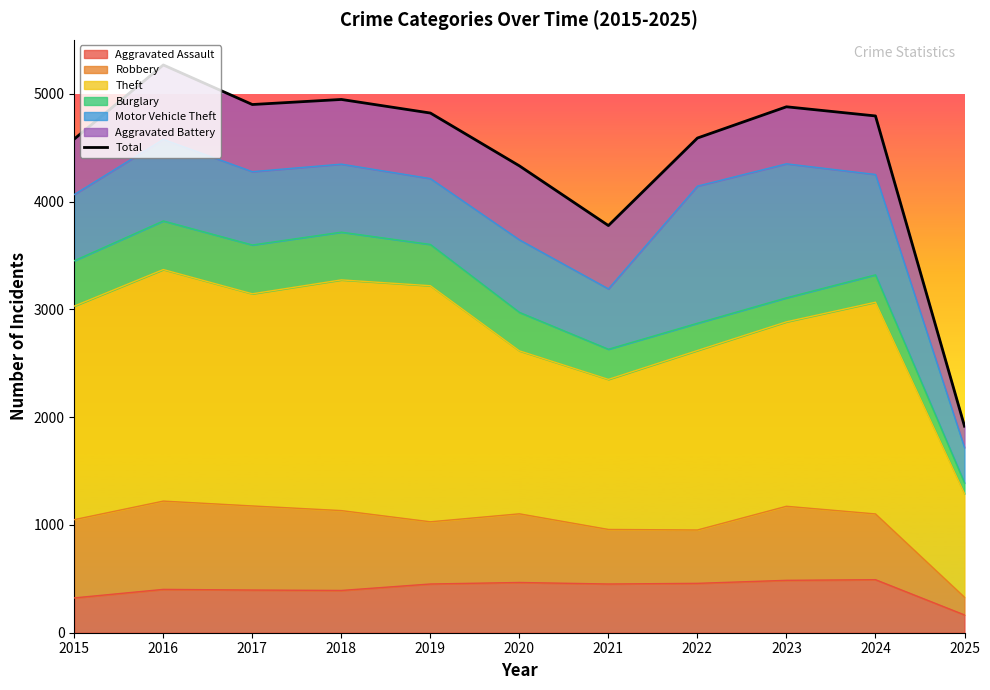

What is the difference between the second highest and minimum values?

3031